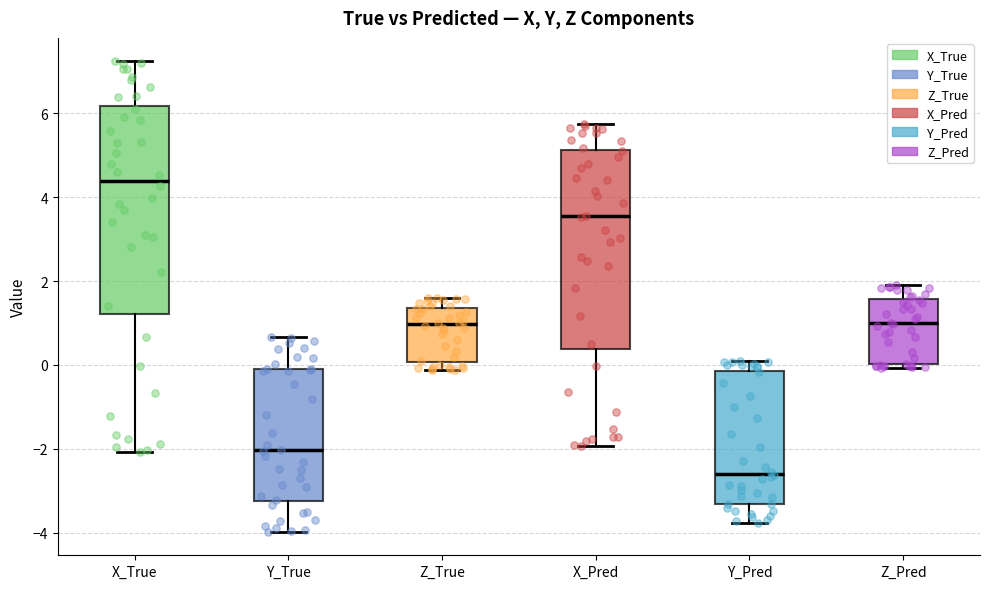

Reading left to right, read every box against the y-axis: the position of its median line, the range the box covers, and the ends of its whiskers. The values are not printed on the chart, so give them approximately, as read against the axis.

X_True: median 4.4, box 1.2 to 6.2, whiskers -2.0 to 7.2
Y_True: median -2.0, box -3.2 to 0.0, whiskers -4.0 to 0.6
Z_True: median 1.0, box 0.0 to 1.4, whiskers -0.2 to 1.6
X_Pred: median 3.6, box 0.4 to 5.2, whiskers -2.0 to 5.8
Y_Pred: median -2.6, box -3.4 to -0.2, whiskers -3.8 to 0.0
Z_Pred: median 1.0, box 0.0 to 1.6, whiskers 0.0 (just below the box's lower edge) to 1.8